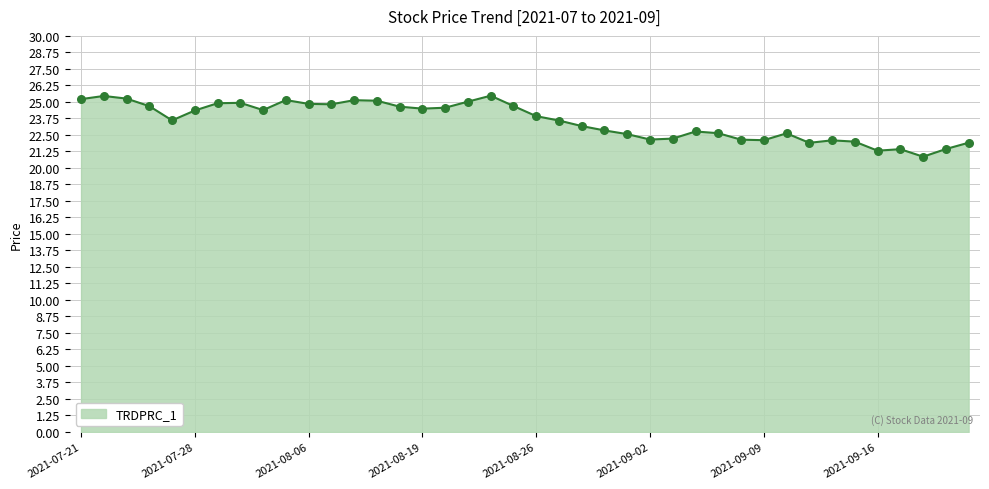

What is the smallest value displayed?

20.9